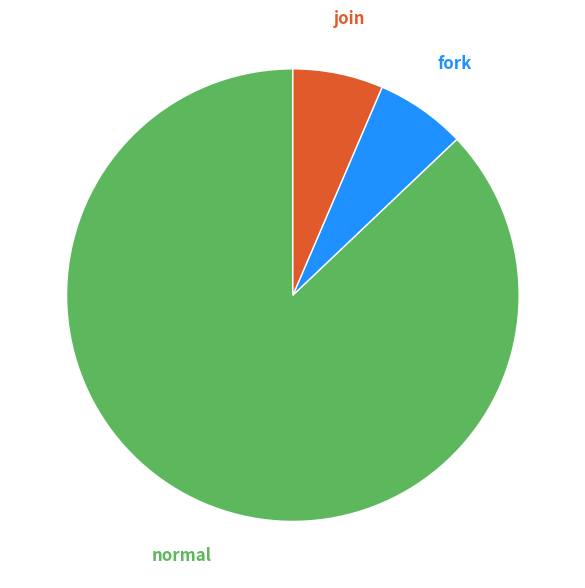

To the nearest percent, what is the average slice percentage?

33%